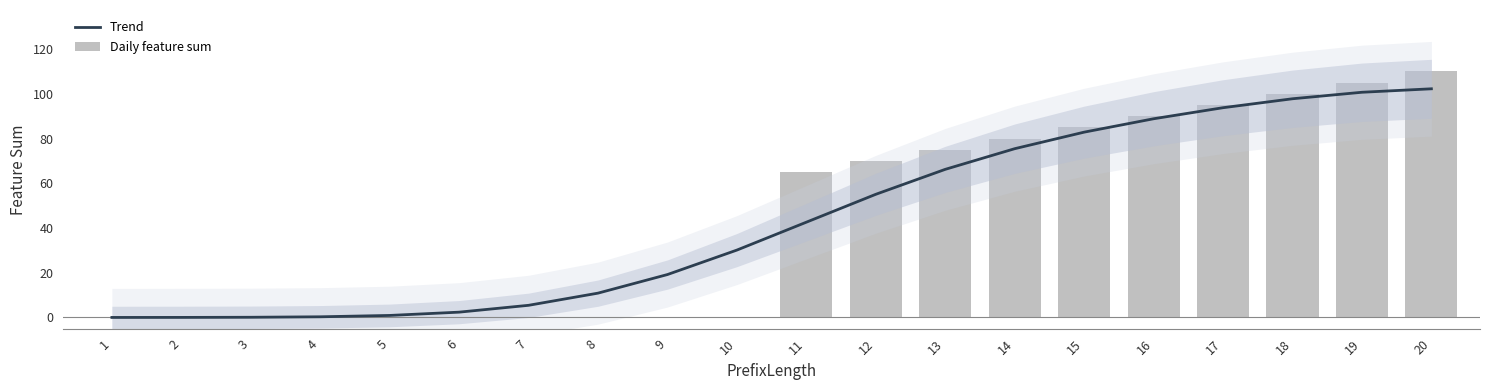

The value of Trend at 19 is 141.4. True or false?

False